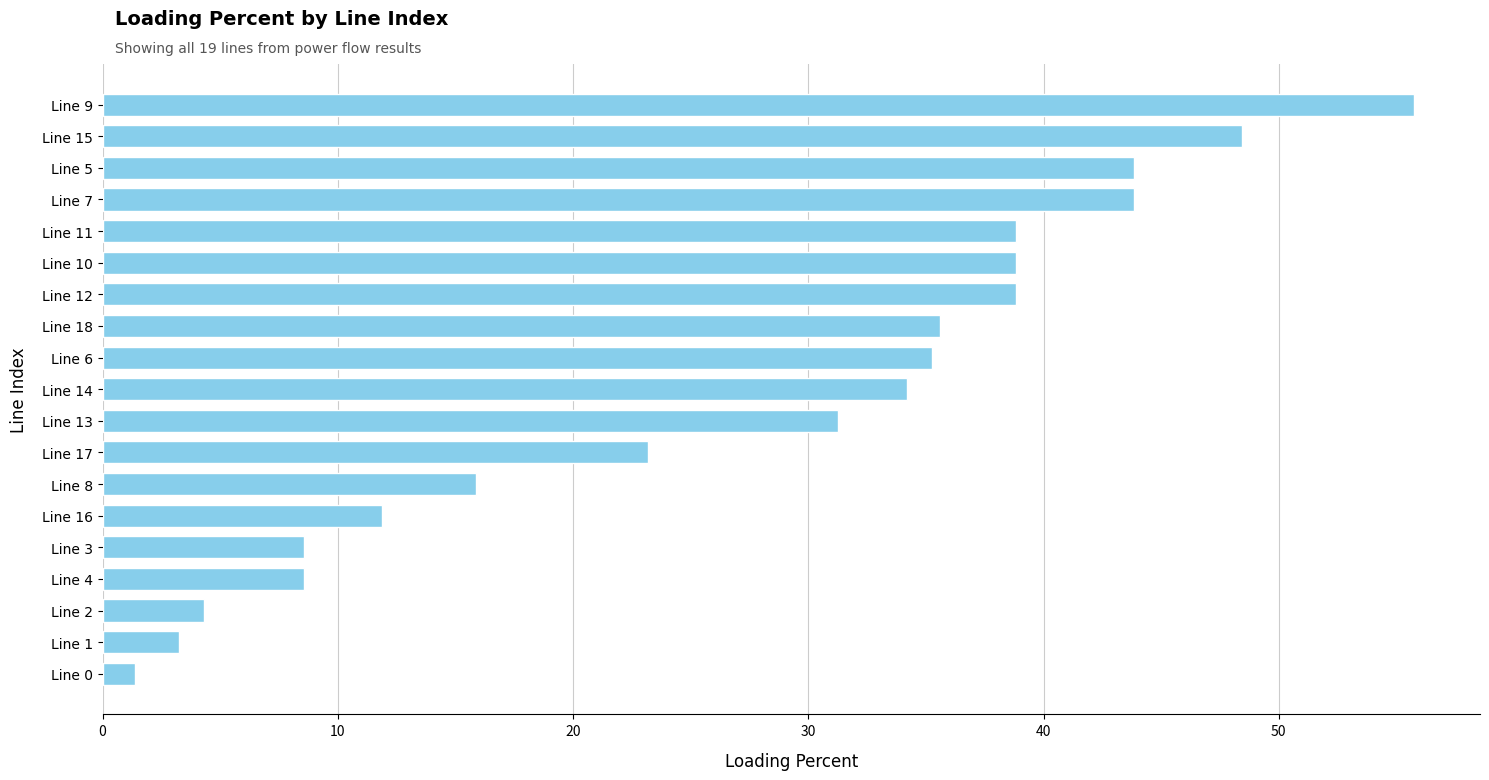

True or false: the data shows 14.9 at Line 4.

False